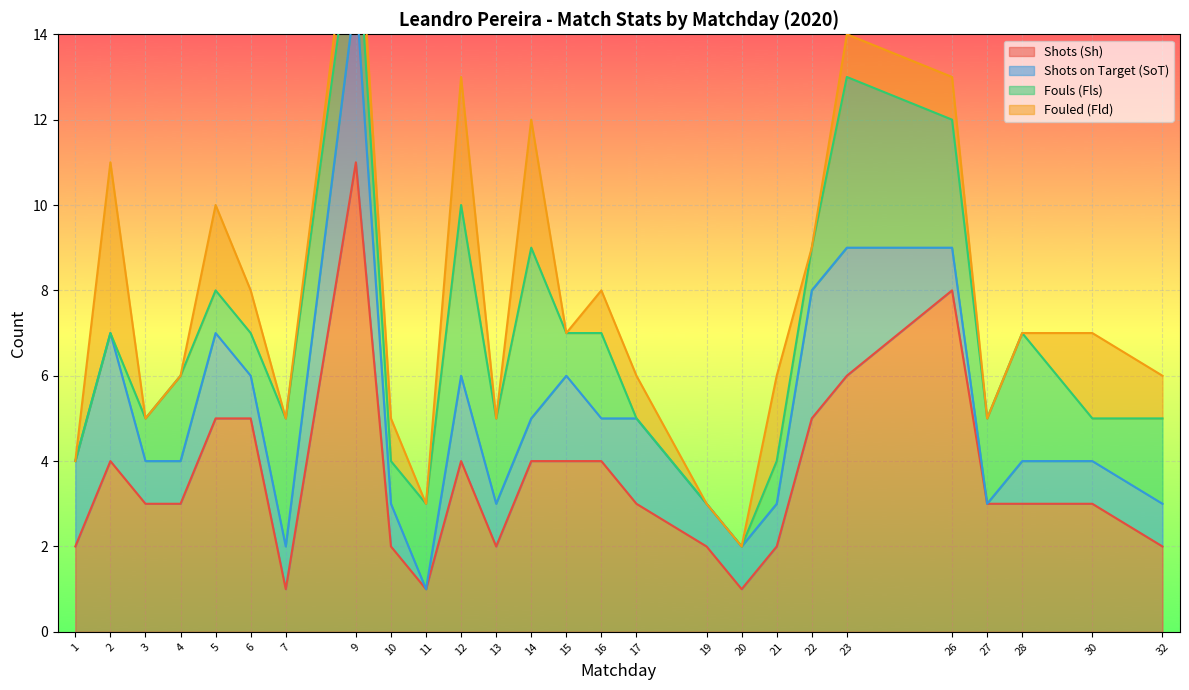

True or false: Shots on Target (SoT) has a value of 2 at 9.

False